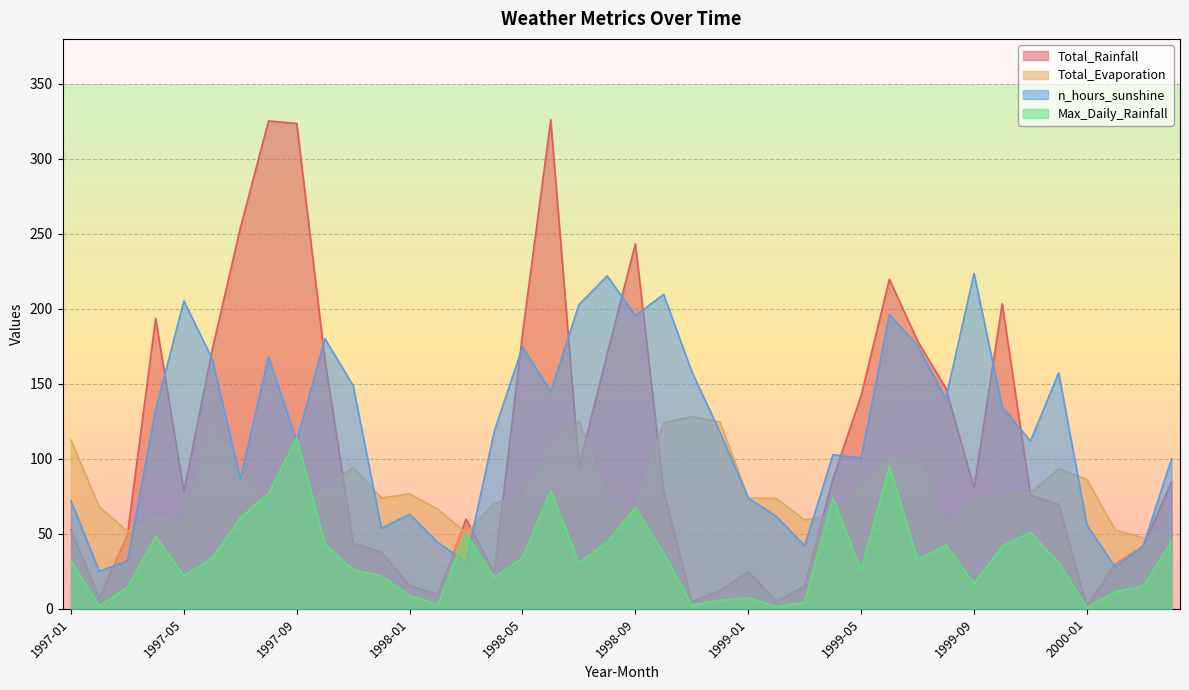

Rank the series by their maximum value, from lowest to highest.

Max_Daily_Rainfall, Total_Evaporation, n_hours_sunshine, Total_Rainfall